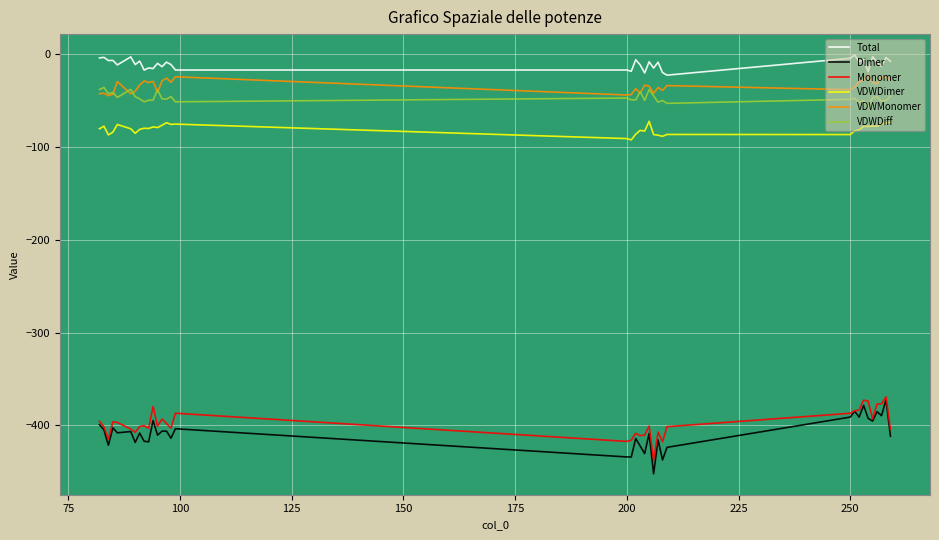

What is the difference between the maximum and minimum values in the Dimer series?

79.7